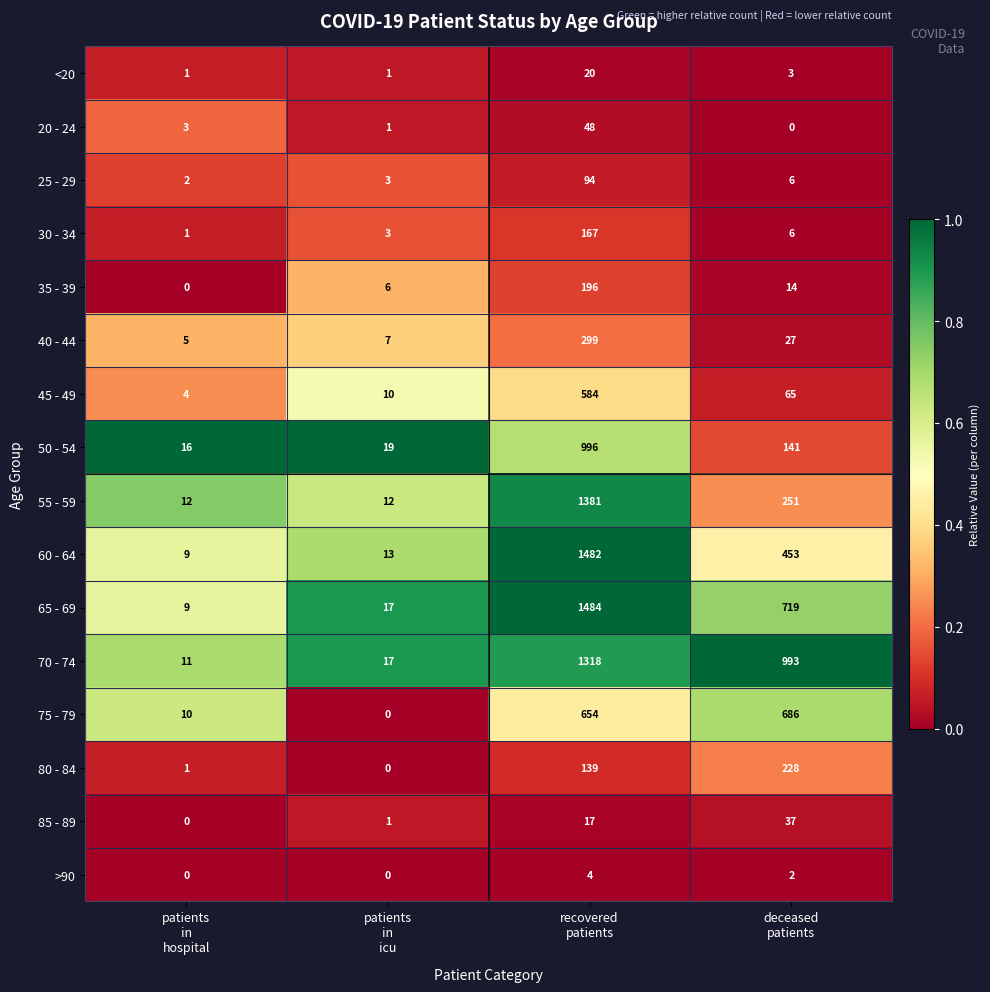

What is the maximum value shown in the chart?

1484